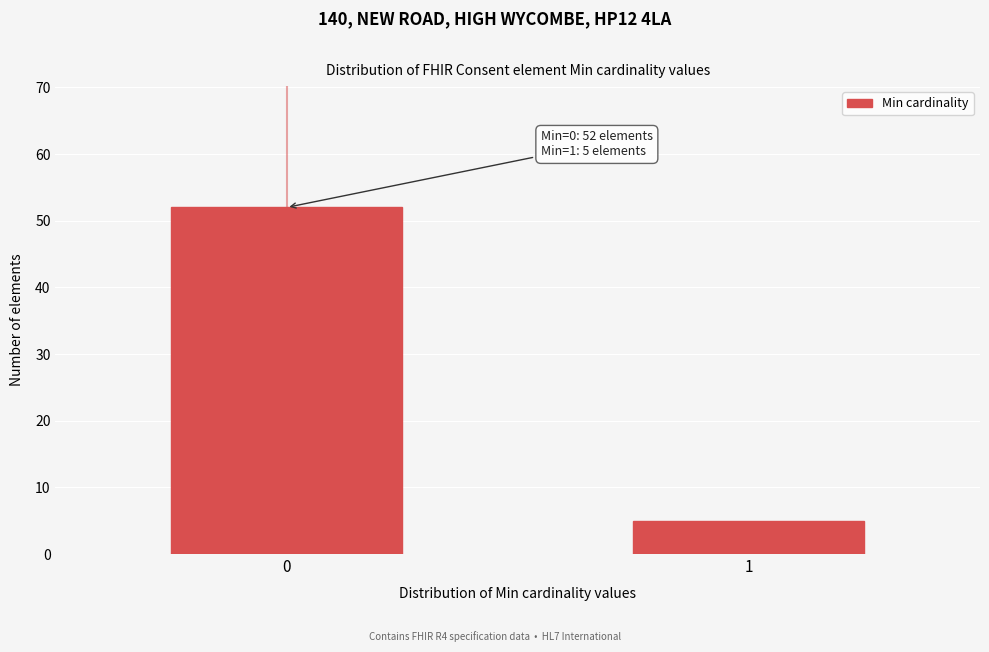

Reading left to right, transcribe all the data shown in this chart.

0=52	1=5